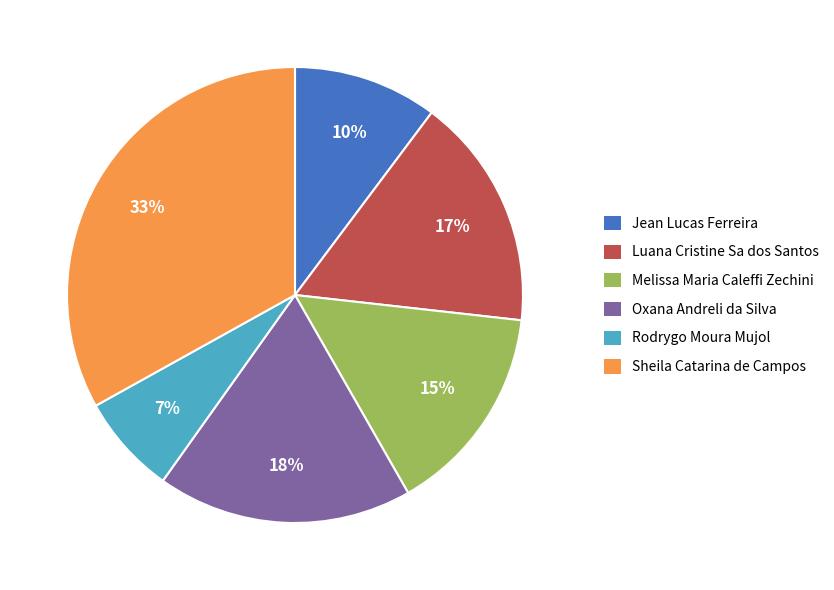

Does Rodrygo Moura Mujol account for over 50% of the chart?

No